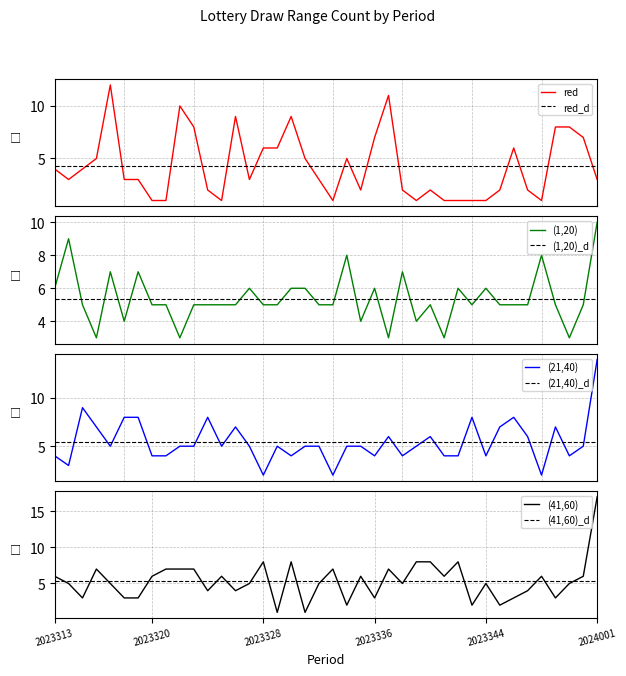

Does the chart display data point markers on the line(s)?

No